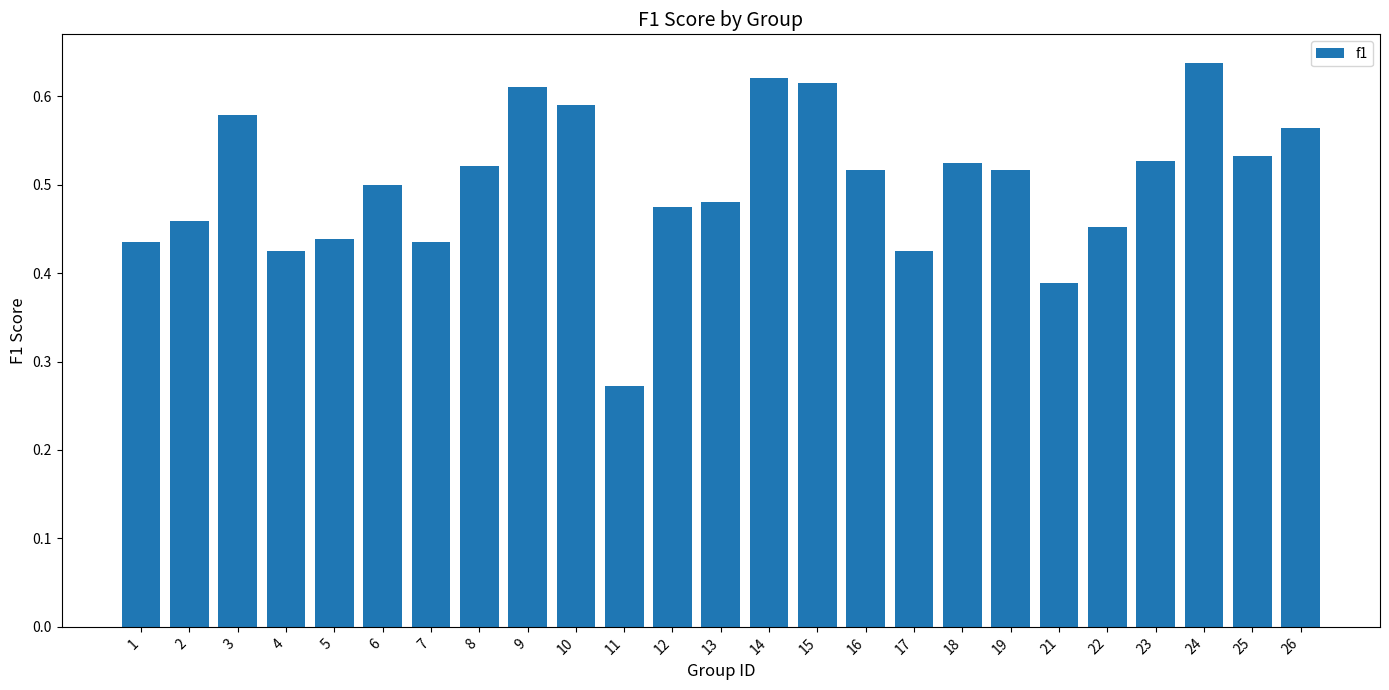

True or false: the data shows 0.5 at 23.

True